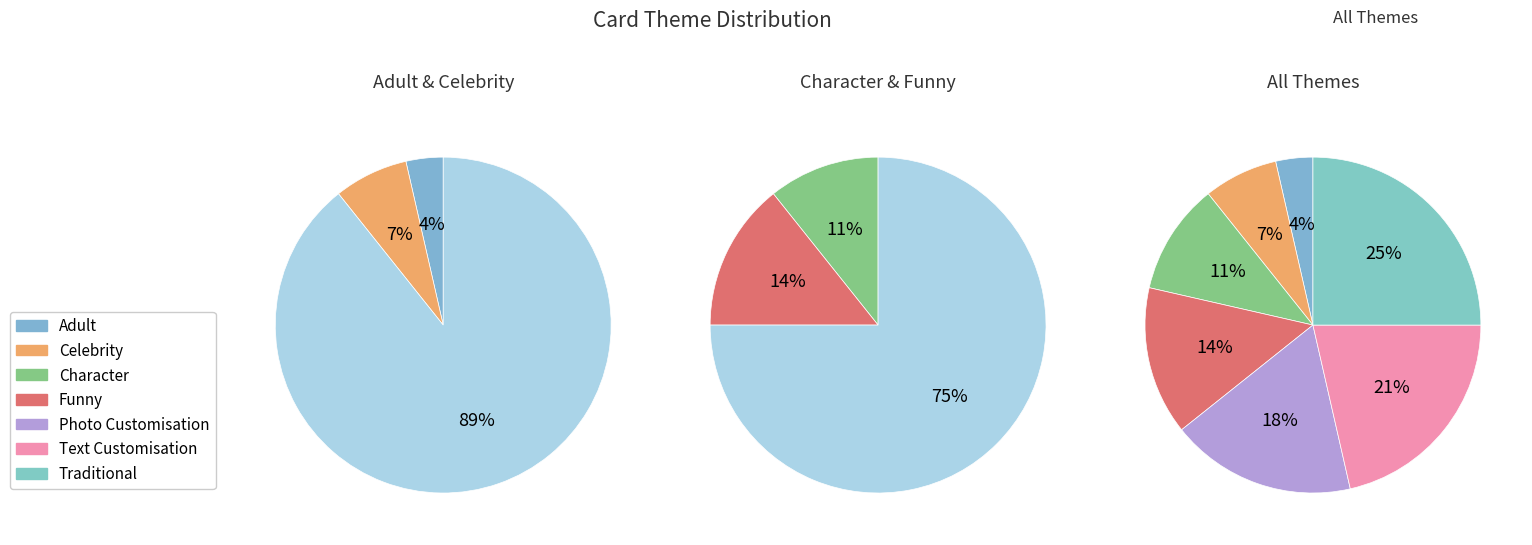

To the nearest percent, what is the combined percentage of Adult and Text Customisation?

25%